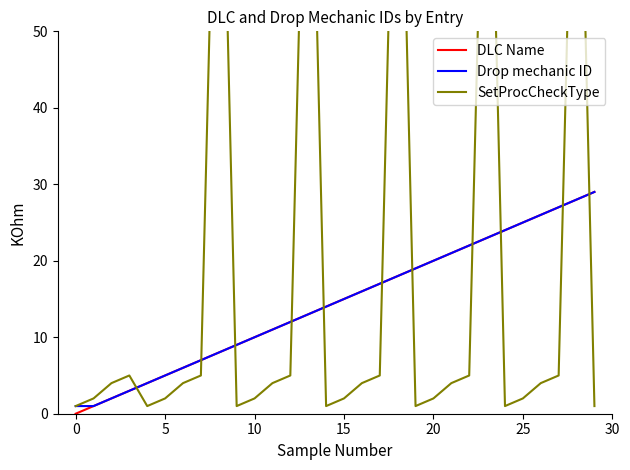

What are all the series names shown in the legend?

DLC Name, Drop mechanic ID, SetProcCheckType